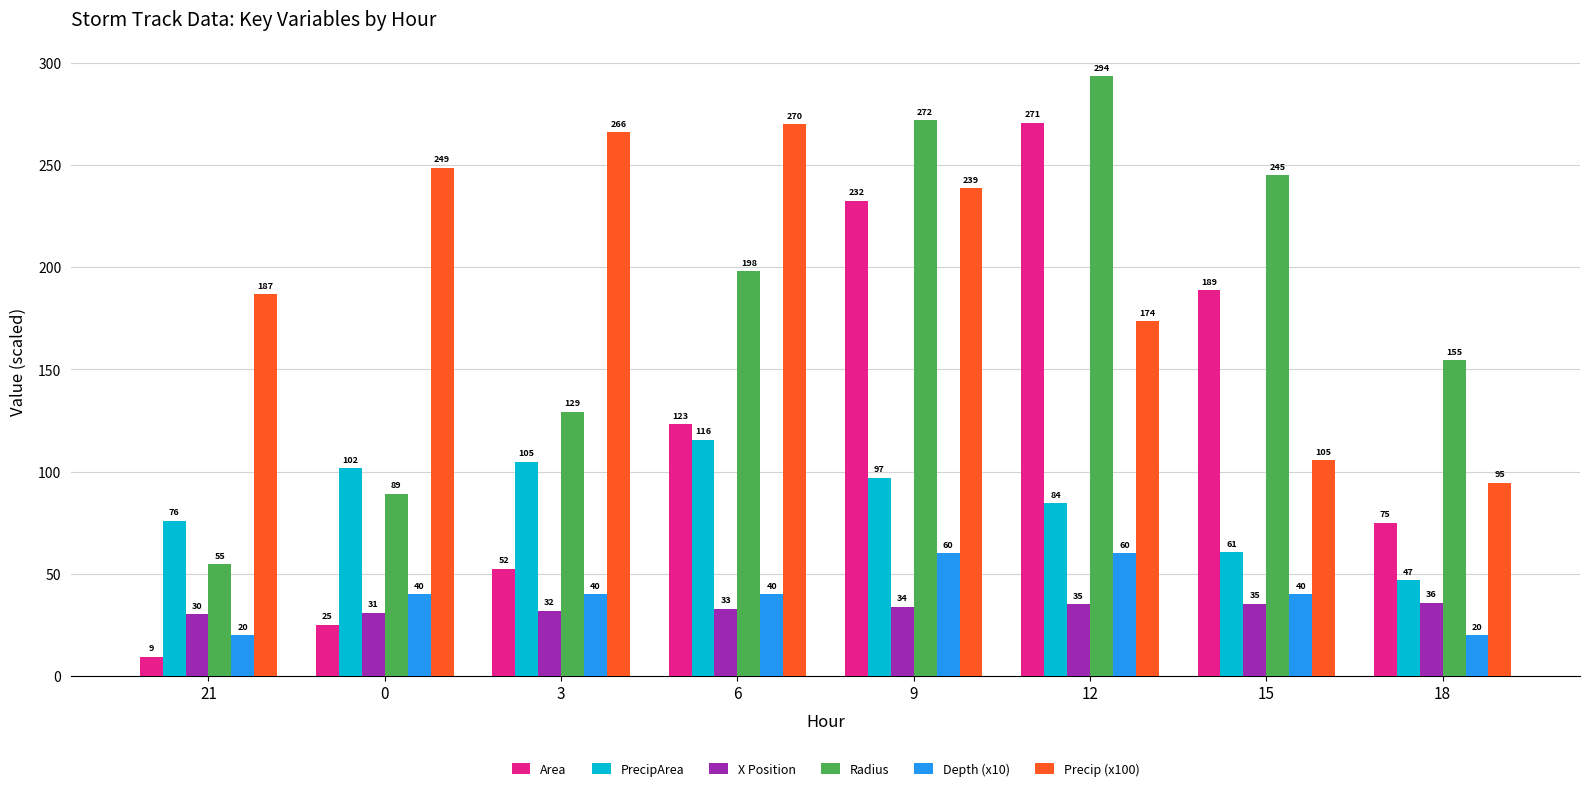

Does the chart contain stacked bars?

No